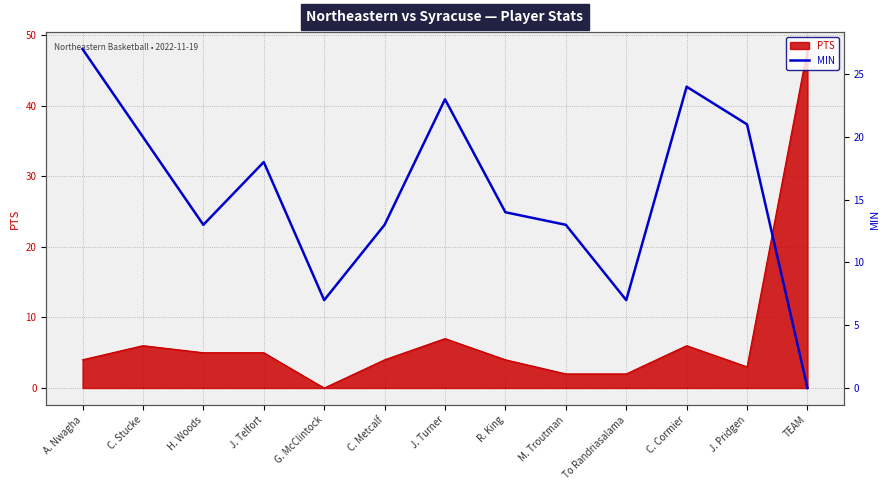

True or false: PTS has a value of 2 at J. Turner.

False